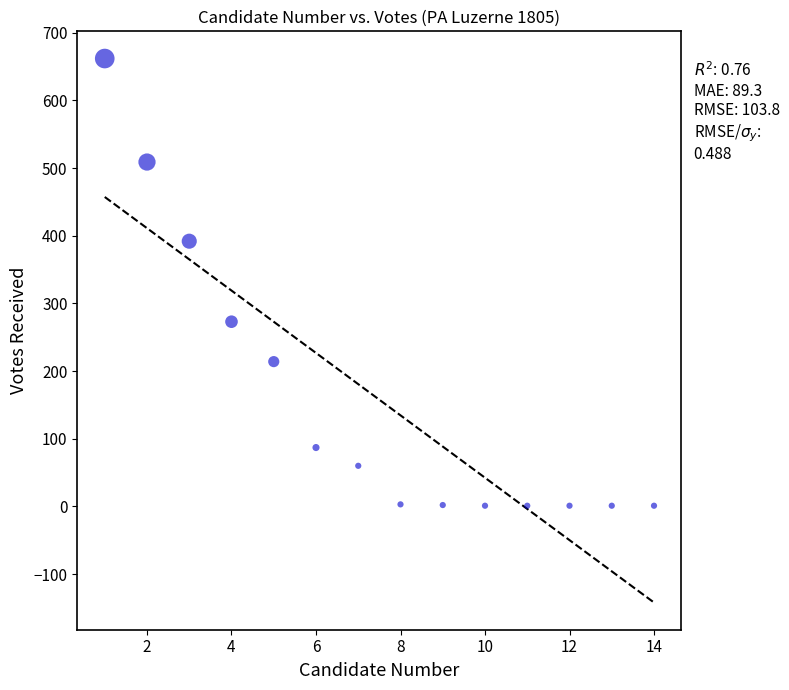

What is the range of Y values (max minus min)?

661